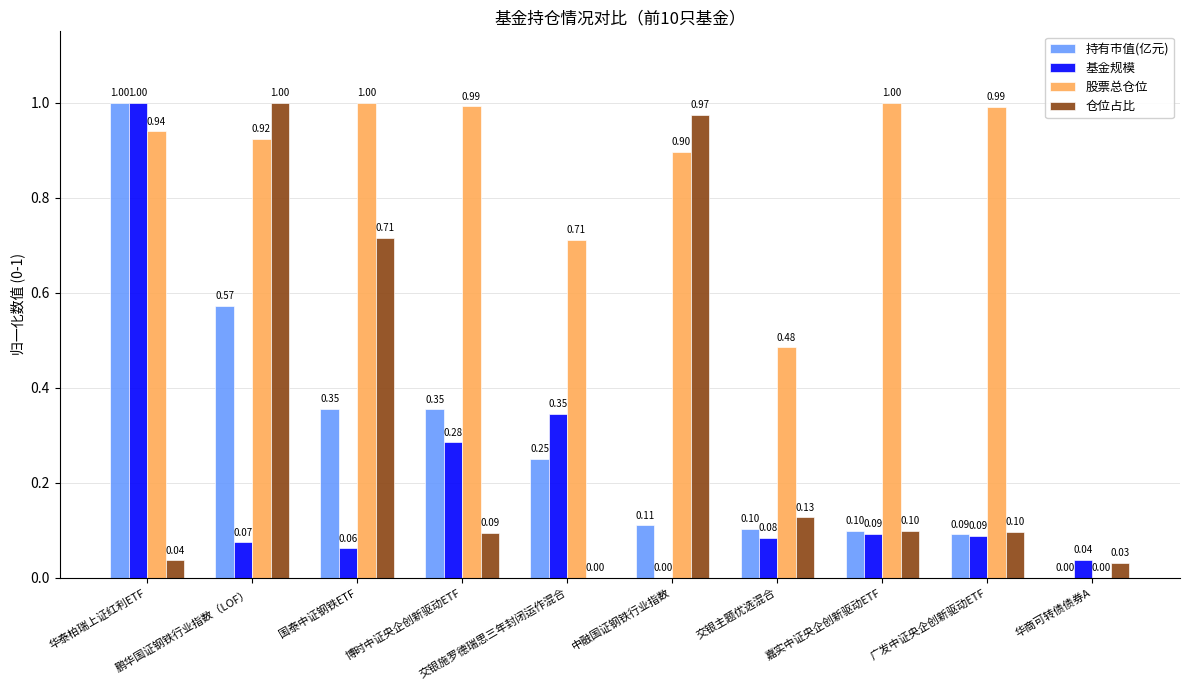

True or false: 持有市值(亿元) has a value of 0.1 at 中融国证钢铁行业指数.

True